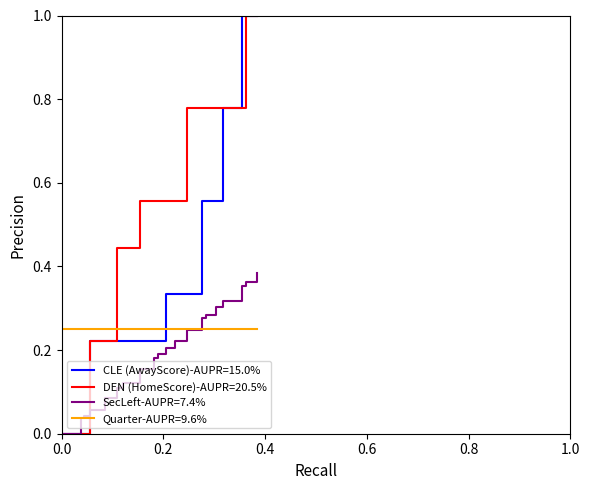

Which series ends up on top after the final intersection of Quarter-AUPR=9.6% and CLE (AwayScore)-AUPR=15.0%?

CLE (AwayScore)-AUPR=15.0%